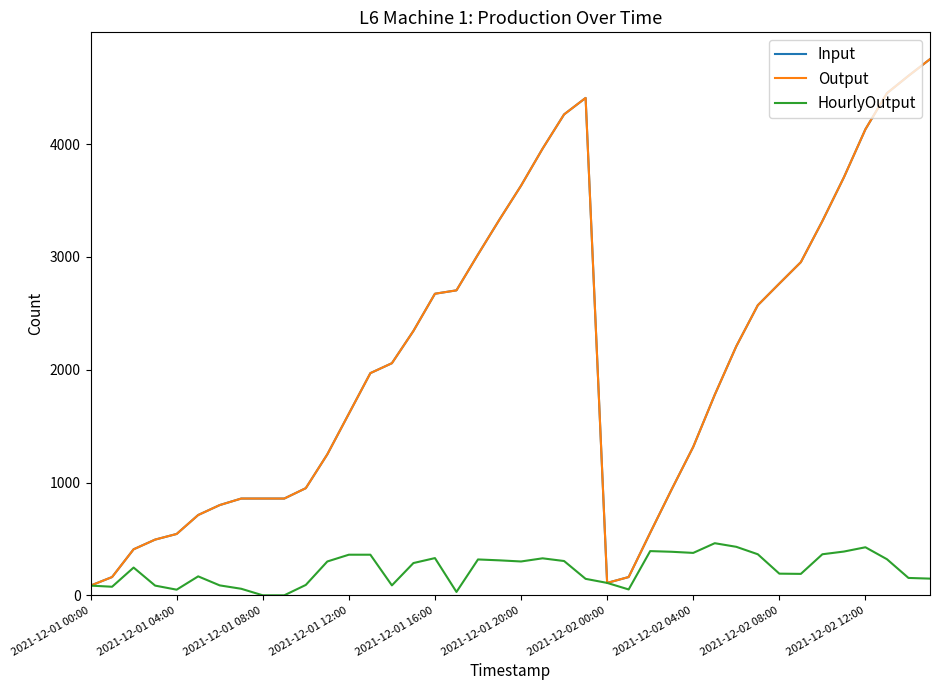

Reading right to left, what are all the values shown in this chart?

Input: 4754	4606	4452	4132	3706	3318	2954	2764	2572	2208	1778	1316	940	554	162	110	4410	4264	3960	3632	3332	3022	2704	2674	2344	2058	1970	1610	1250	950	858	858	858	800	712	544	494	408	162	86
Output: 4754	4606	4452	4132	3706	3318	2954	2764	2572	2208	1778	1316	940	554	162	110	4410	4264	3960	3632	3332	3022	2704	2674	2344	2058	1970	1610	1250	950	858	858	858	800	712	544	494	408	162	86
HourlyOutput: 148	154	320	426	388	364	190	192	364	430	462	376	386	392	52	110	146	304	328	300	310	318	30	330	286	88	360	360	300	92	0	0	58	88	168	50	86	246	76	86